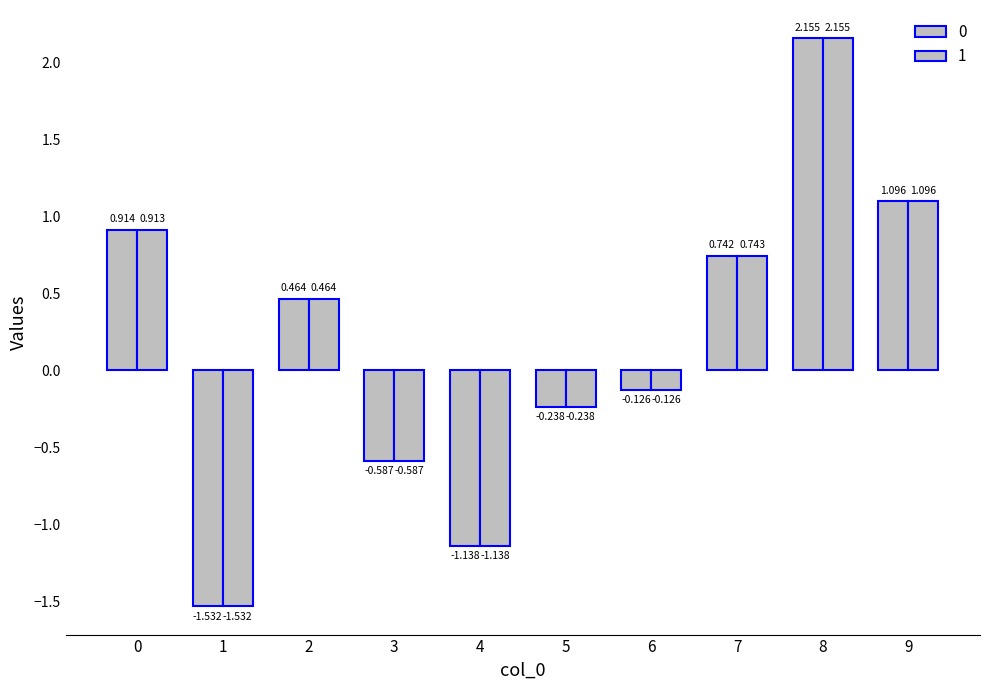

At how many categories does at least one series exceed 1?

2